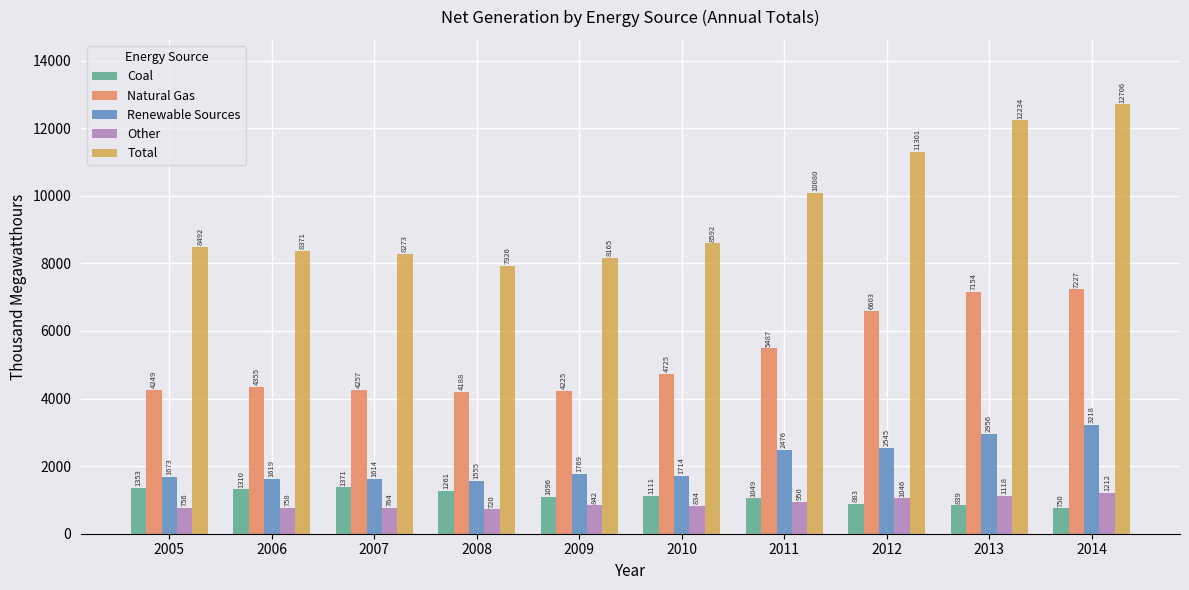

The Total series shows 8492 at 2005. True or false?

True